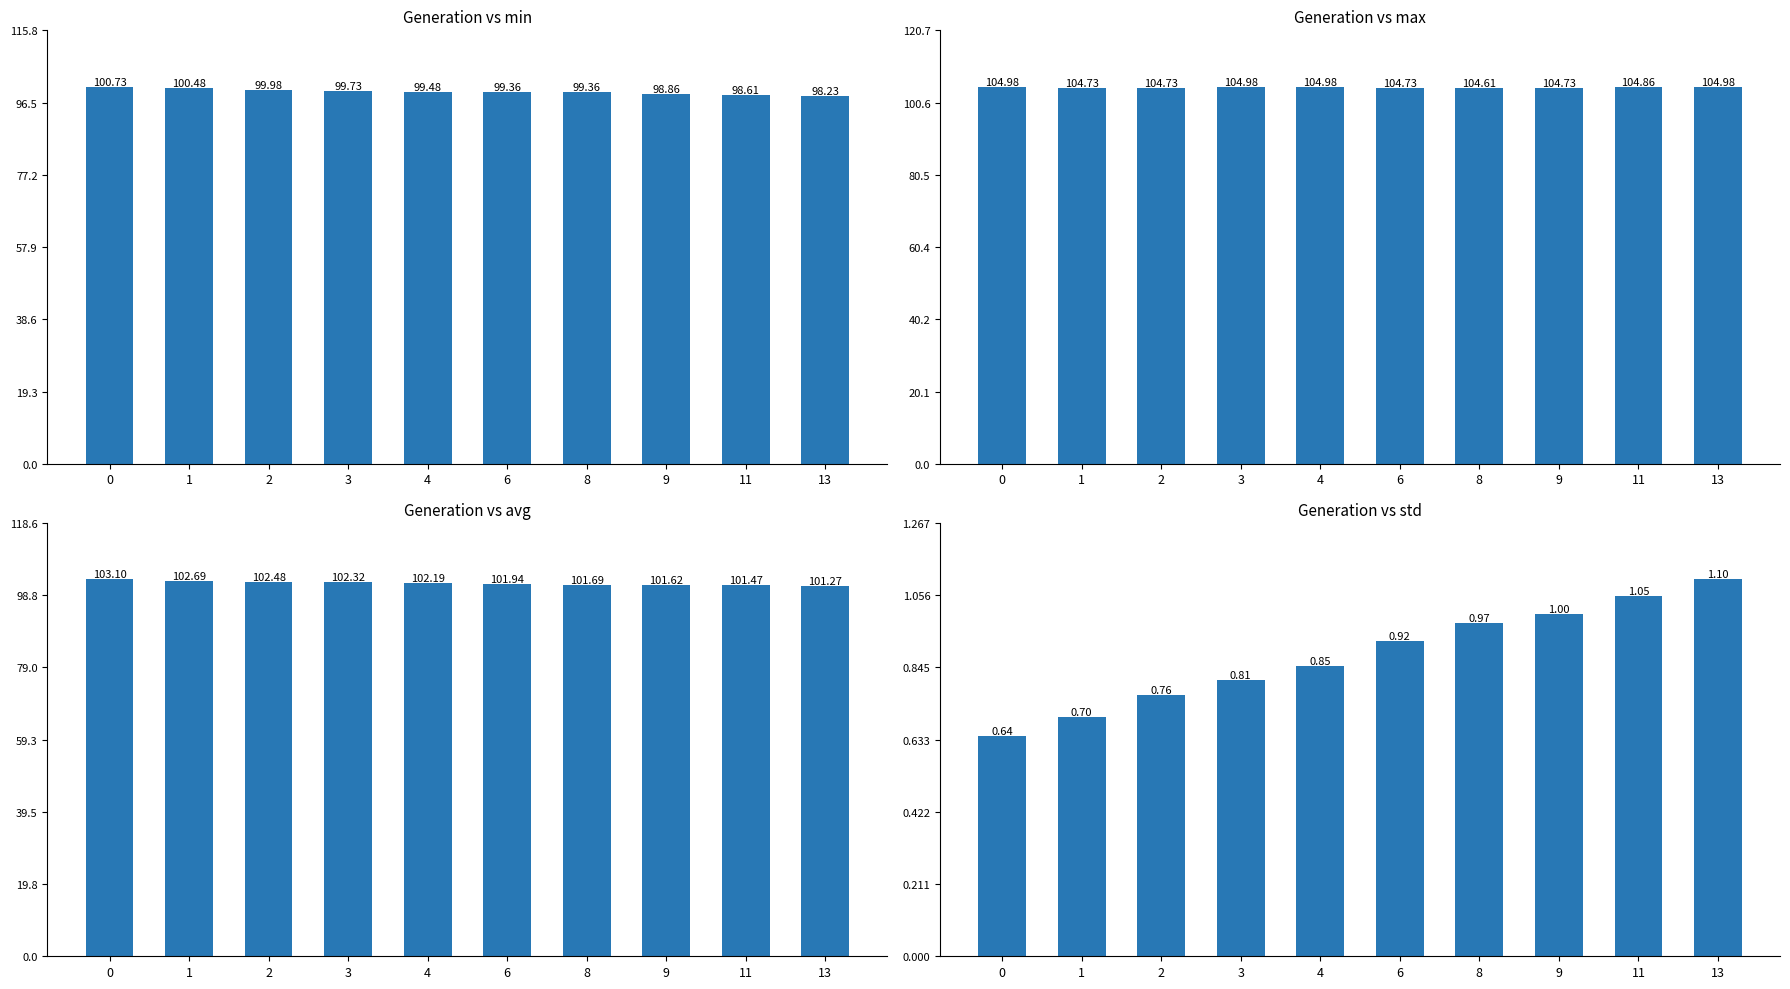

The value of std at 13 is 1.9. True or false?

False